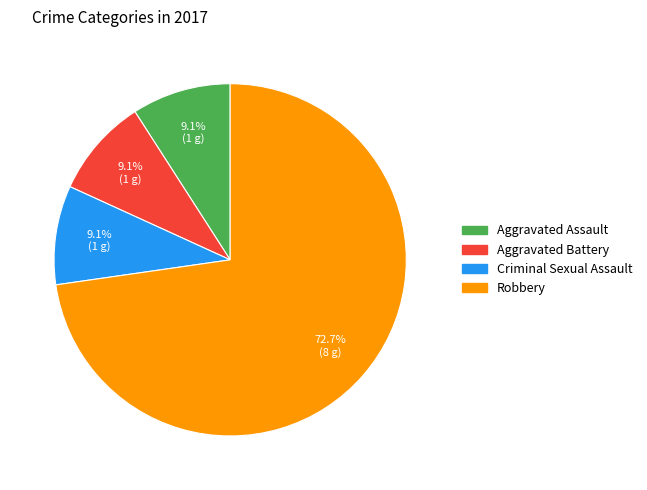

To the nearest percent, what percentage of the pie is Robbery?

73%